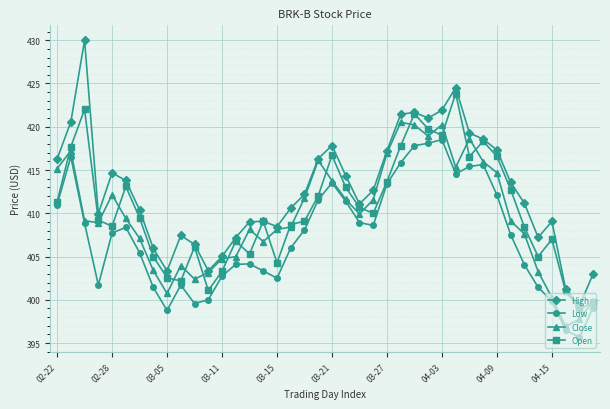

Rank the series by their maximum value, from lowest to highest.

Low, Close, Open, High